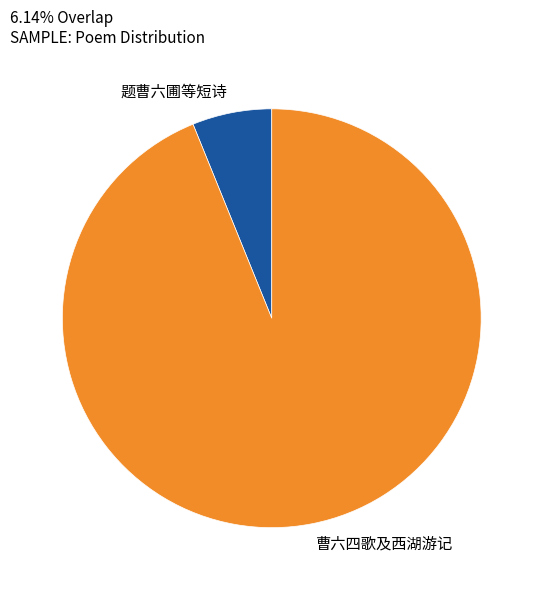

Does 题曹六圃等短诗 account for over 50% of the chart?

No